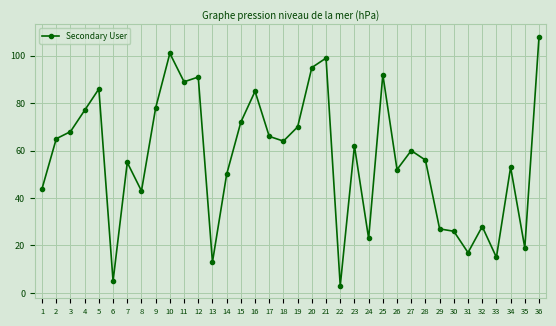

How many lines are shown in the chart?

1